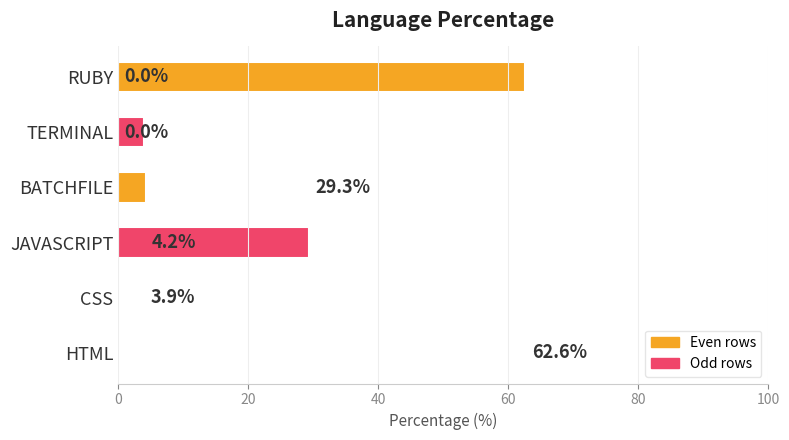

True or false: the data shows 26.2 at RUBY.

False